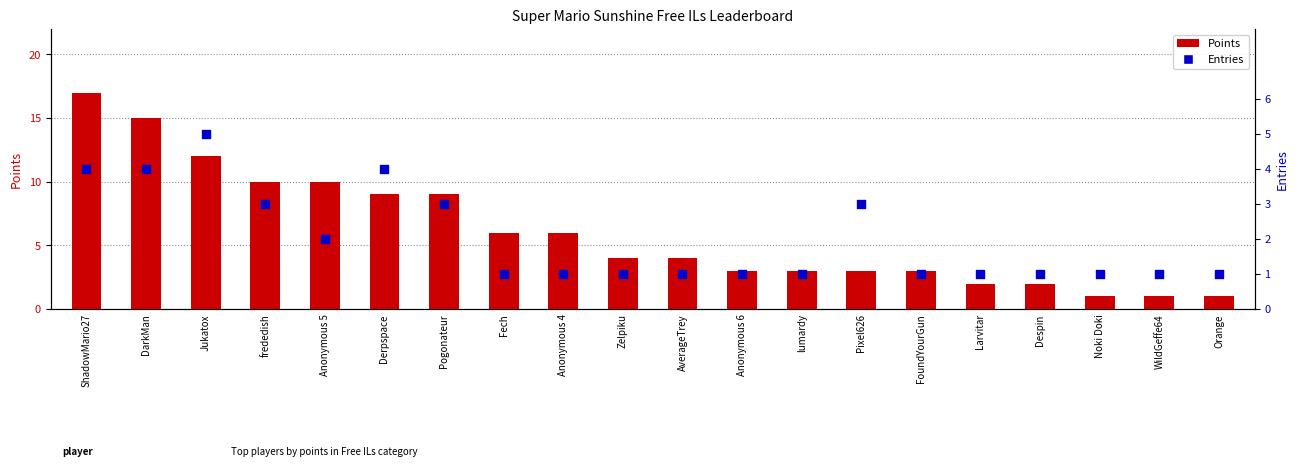

At how many categories does at least one series exceed 12?

2